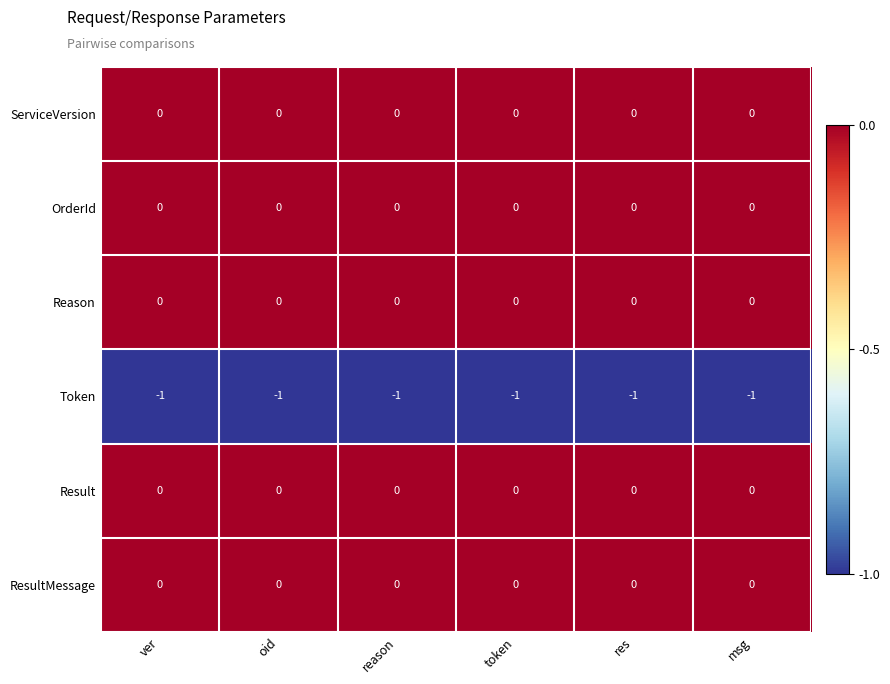

Count the number of categories in the chart.

6